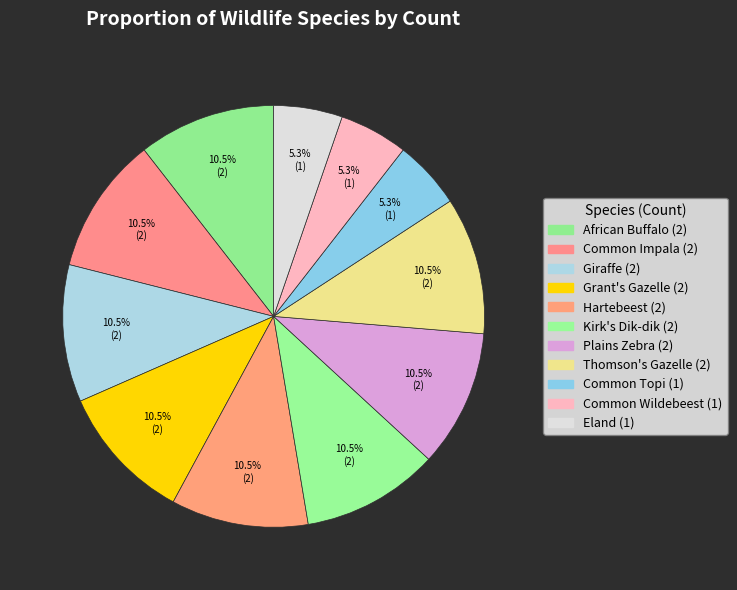

True or false: African Buffalo accounts for 11% of the total.

True